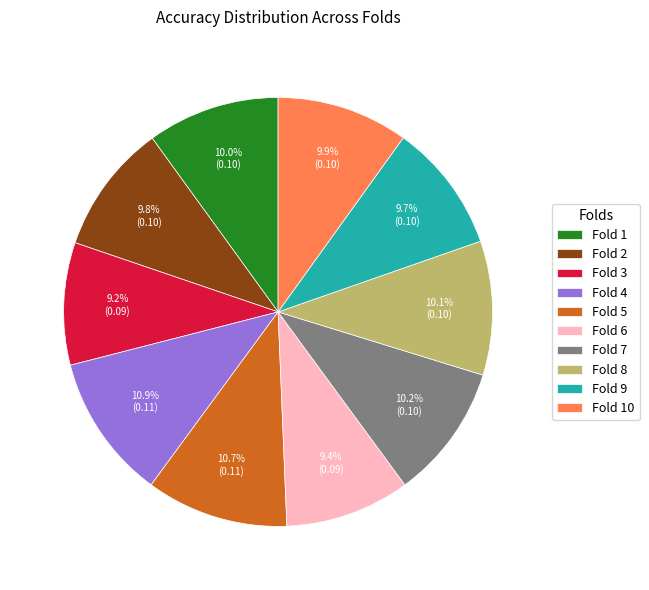

What percentage is NOT represented by Fold 2?

90.2%